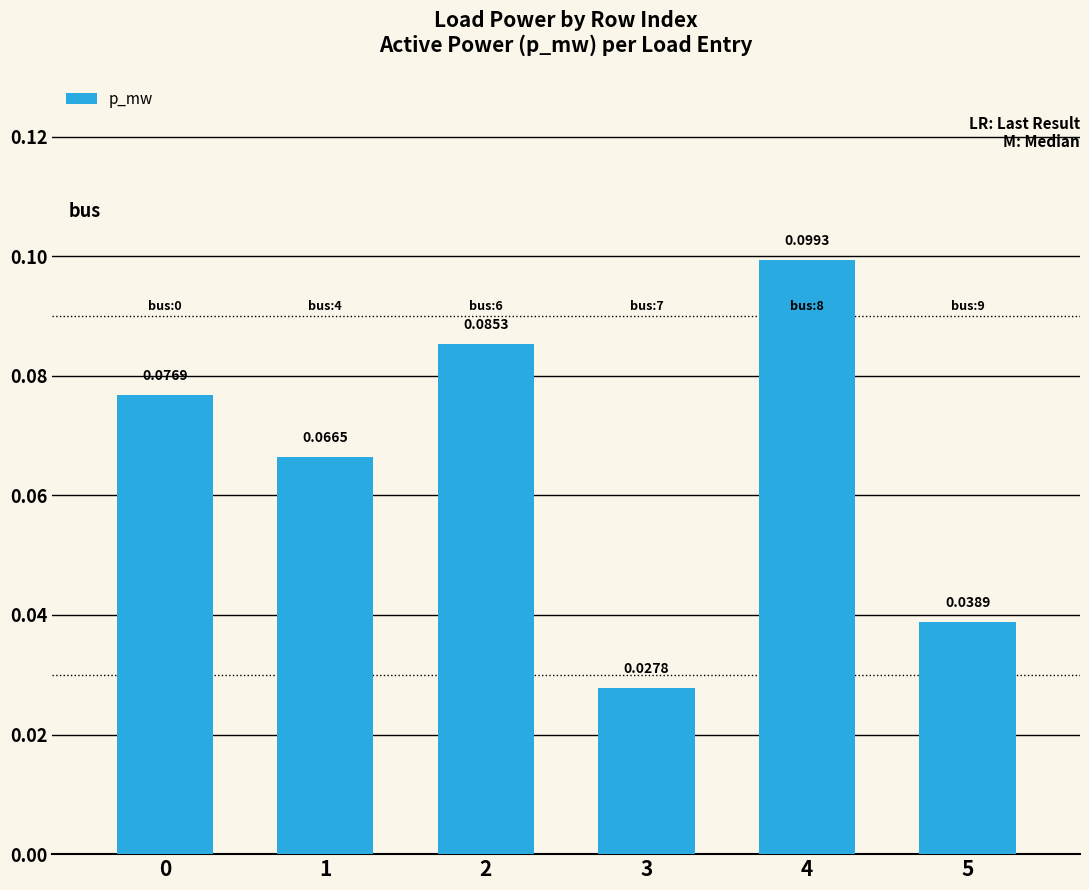

Between 3 and 4, which is larger?

4